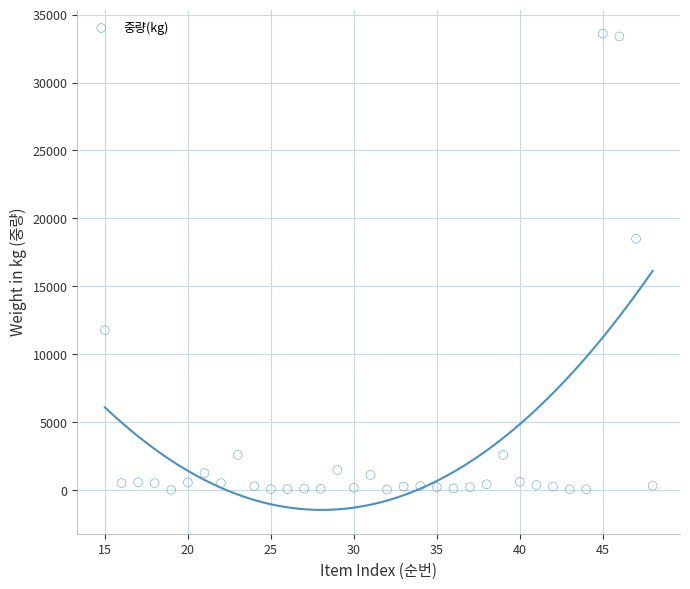

What is the range of X values (max minus min)?

33.0